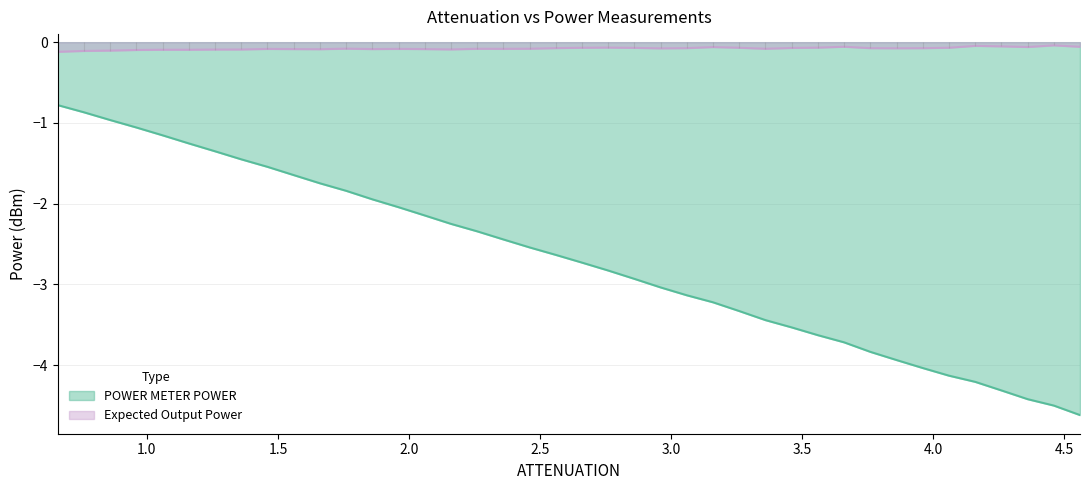

What is the total value across all series at 3.86?

-4.0